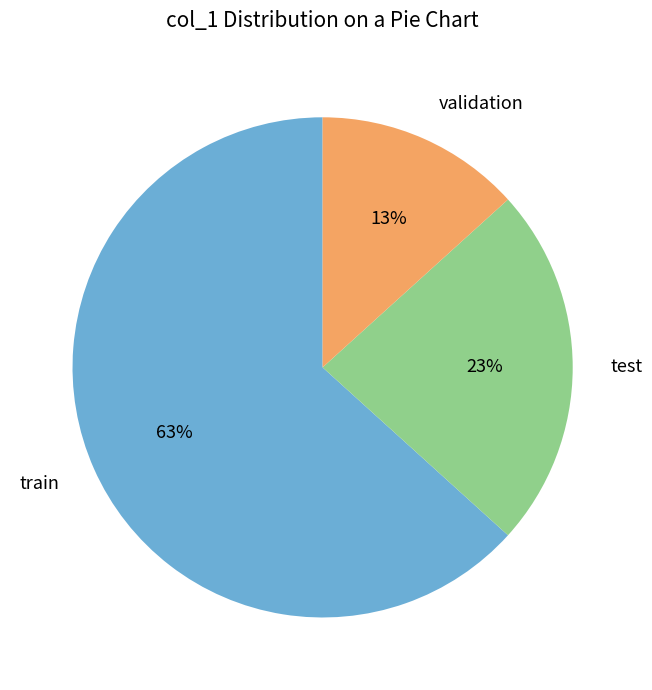

To the nearest percent, what is the average slice percentage?

33%